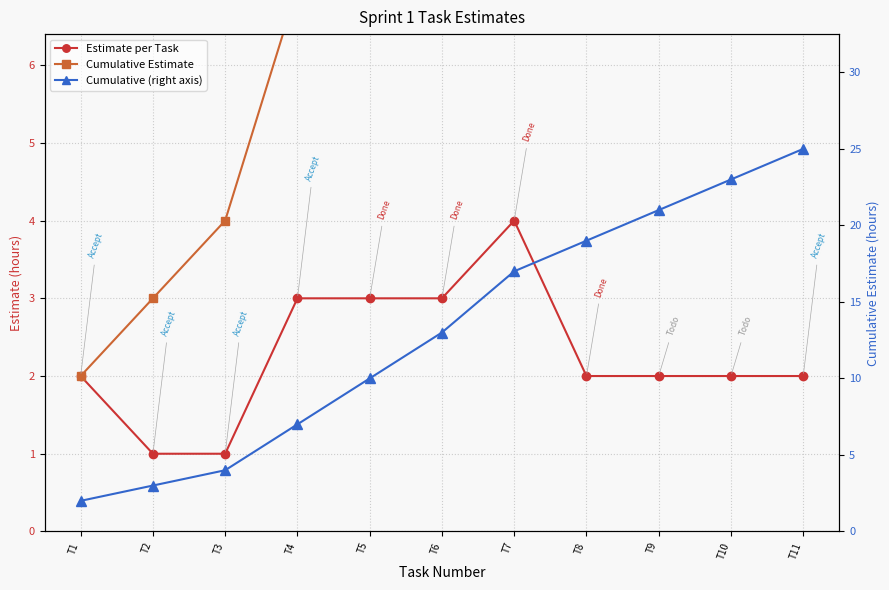

Which series has the widest spread of values?

Cumulative Estimate